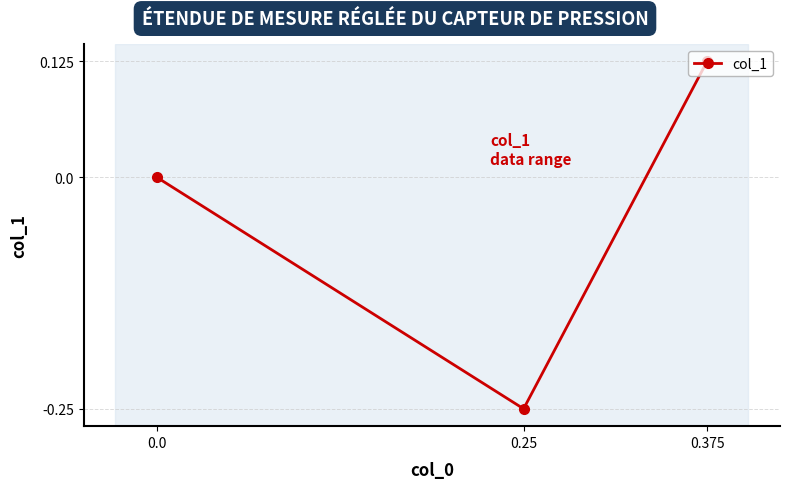

How many positive values are there?

1